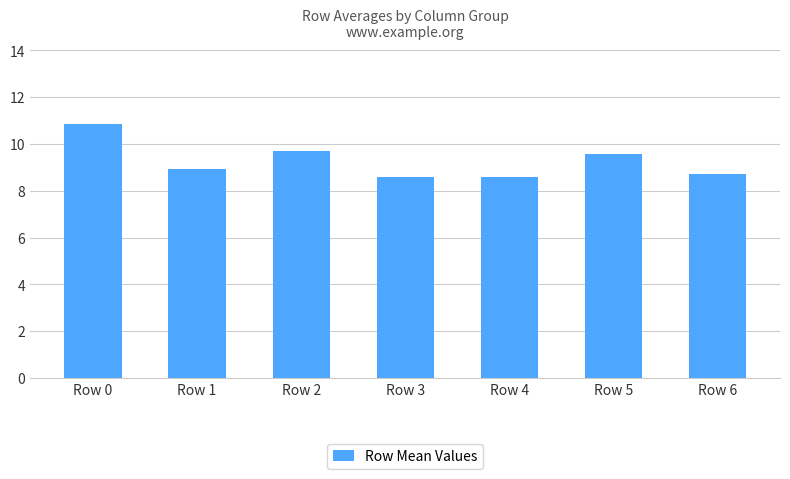

Does the chart contain any negative values?

No